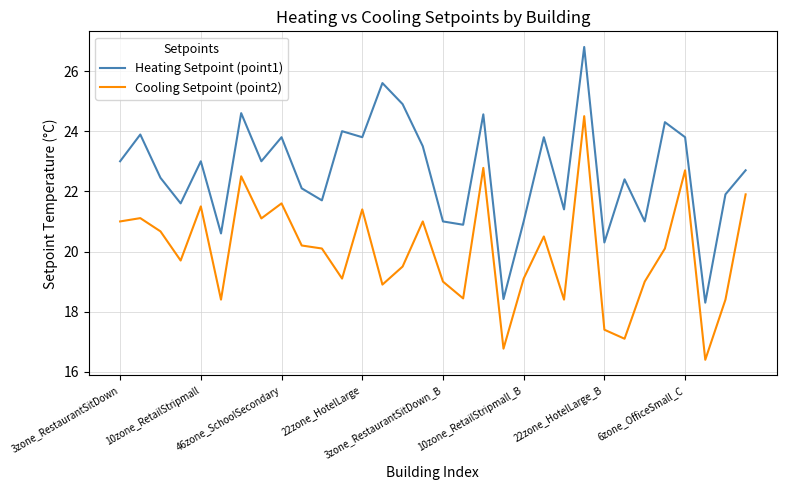

Which series has the largest total across all categories?

Heating Setpoint (point1)